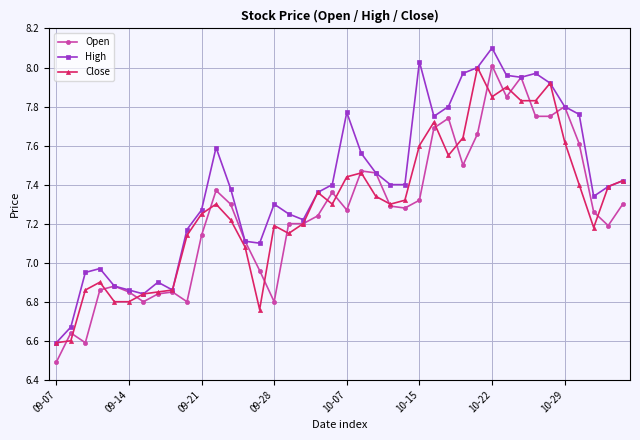

Which series has the largest total across all categories?

High